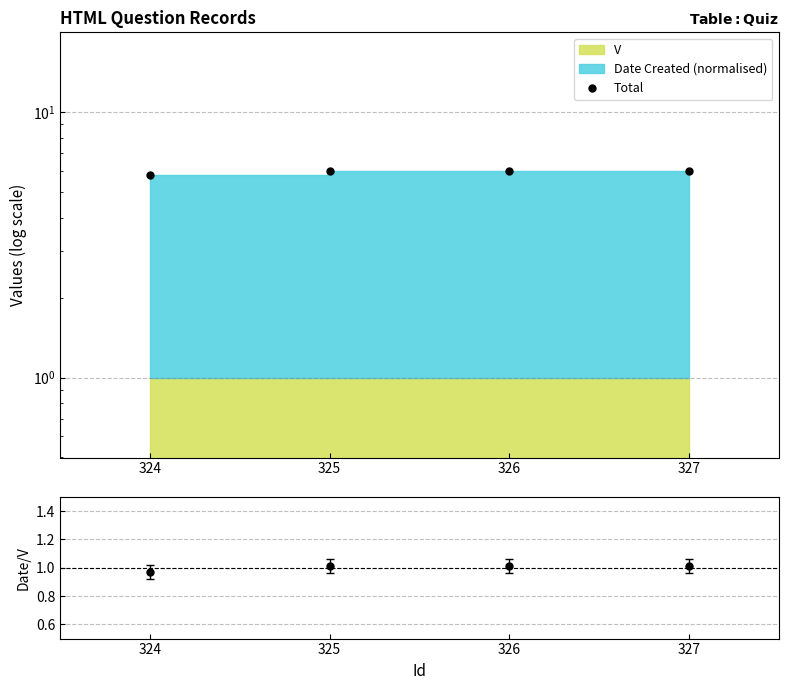

Reading right to left, extract all data points from this chart.

Total: 6.0	6.0	6.0	5.8
ratio: 1.0	1.0	1.0	1.0